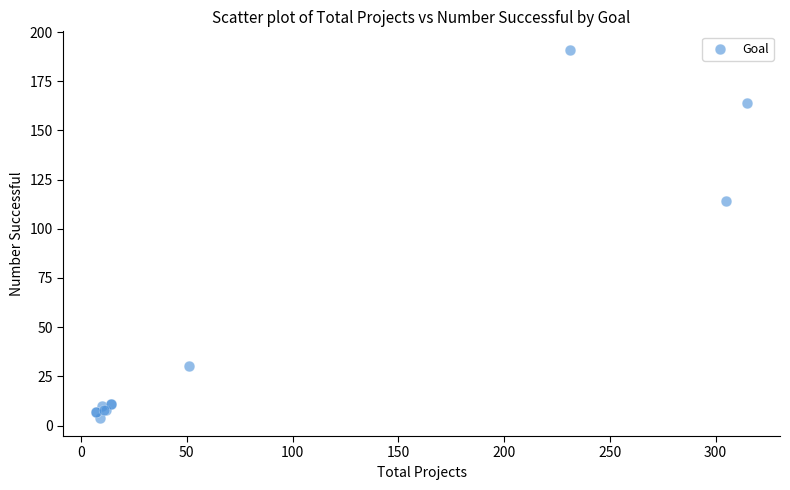

What Y value in the scatter plot is closest to 97?

114